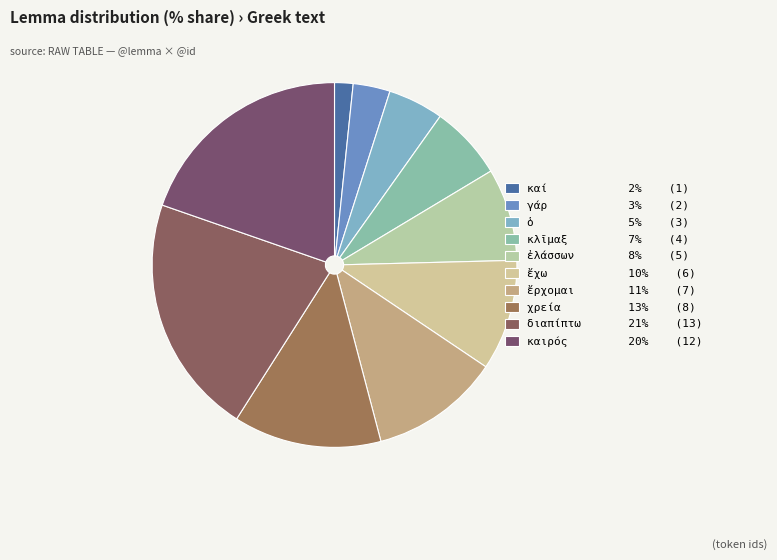

Is there a majority slice in this chart?

No